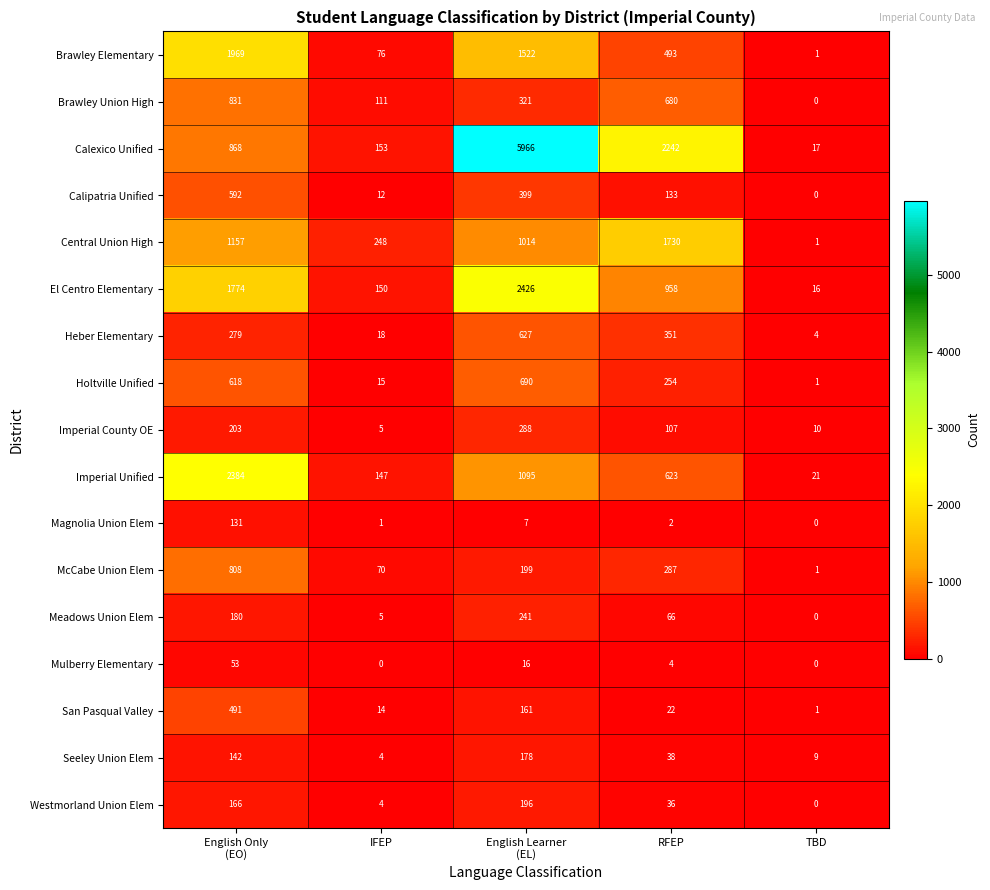

How many categories are shown in the chart?

5